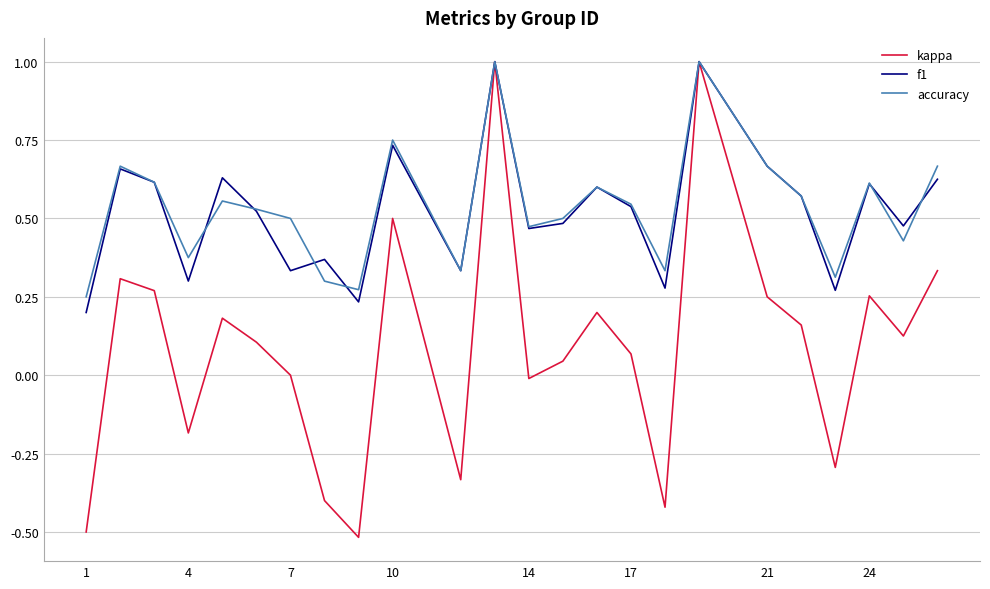

What is the maximum value shown in the chart?

1.0